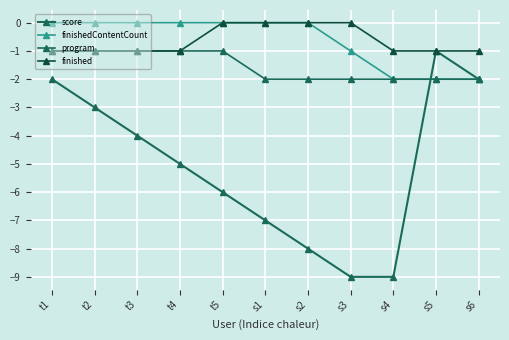

True or false: finished has a value of -2 at t3.

False